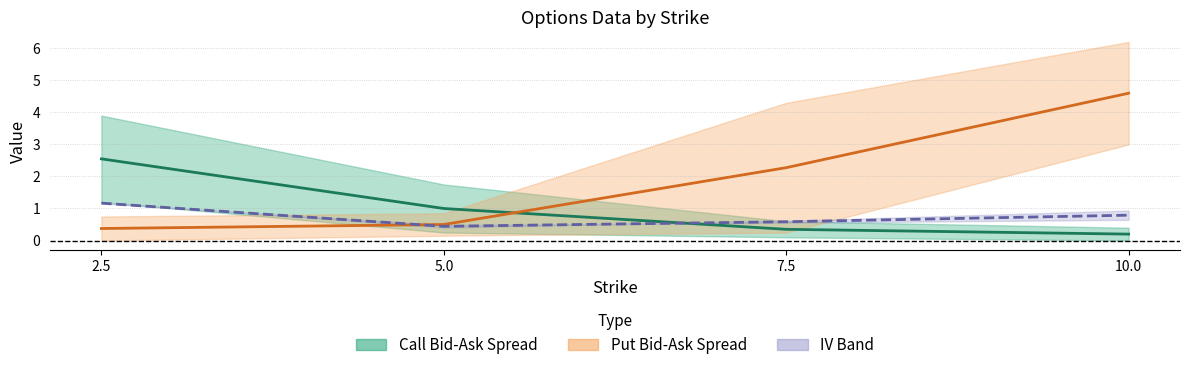

At which label is Put Mid closest to 2?

7.5